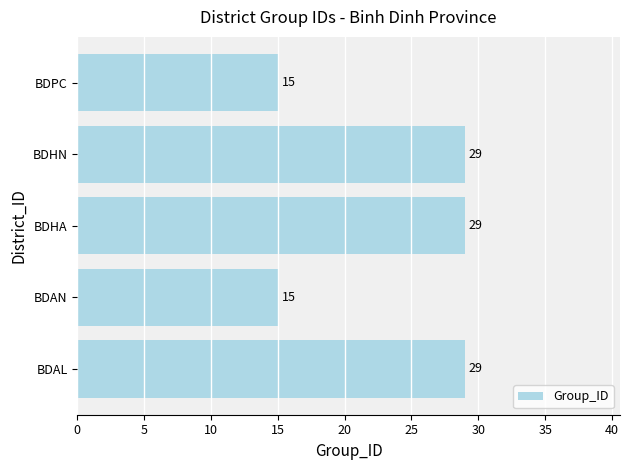

Reading bottom to top, list all the values displayed in this chart.

BDAL=29	BDAN=15	BDHA=29	BDHN=29	BDPC=15